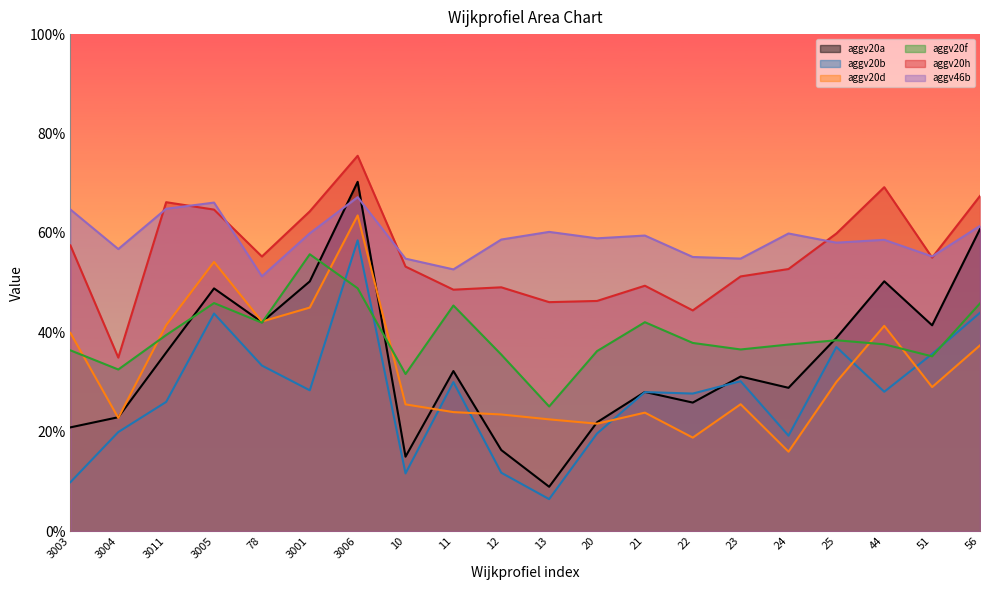

Between which two adjacent categories do aggv20a and aggv20b first intersect?

21 and 22